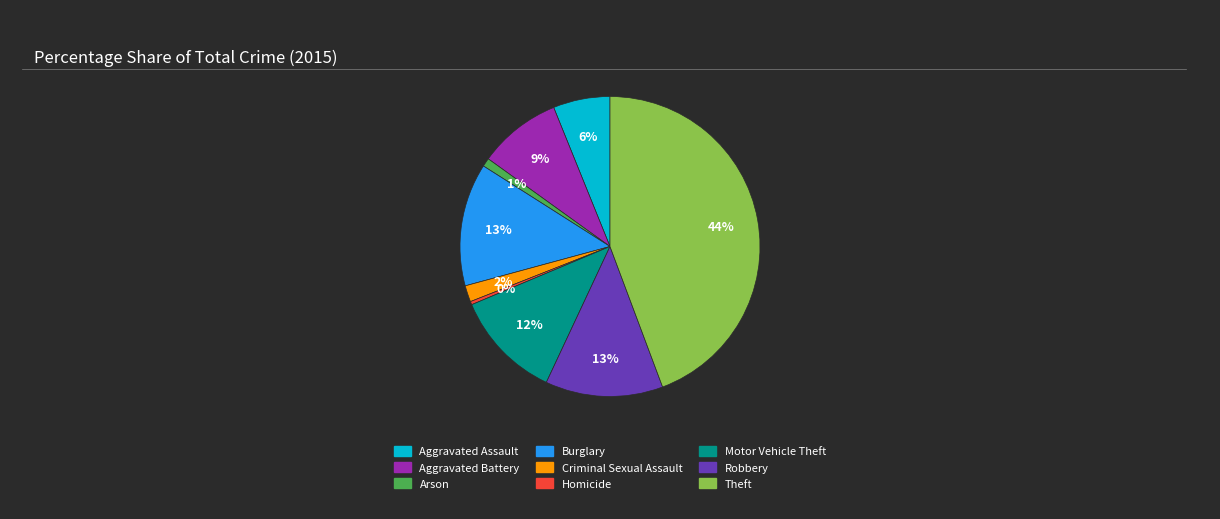

Count the number of slices in the pie.

9